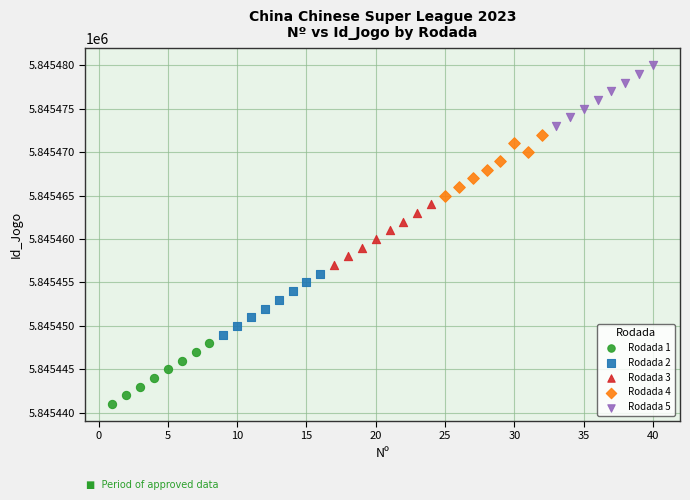

Which series reaches the maximum Y coordinate?

Rodada 5